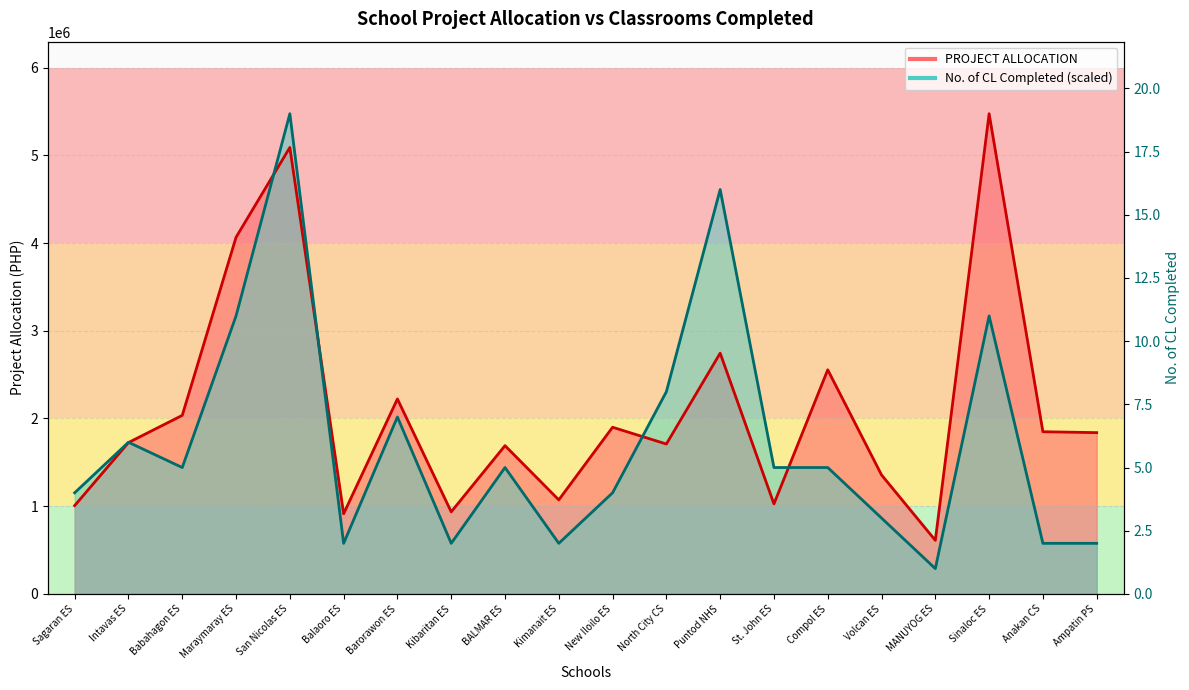

The No. of CL Completed series shows 4465090.8 at Sinaloc ES. True or false?

False